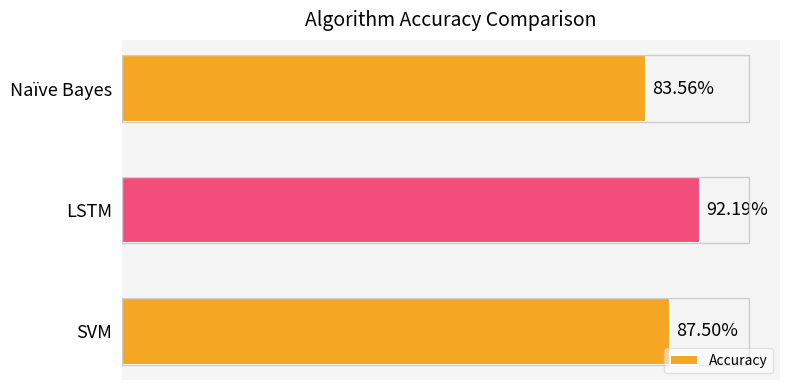

Rank the categories by value from lowest to highest.

Naïve Bayes, SVM, LSTM